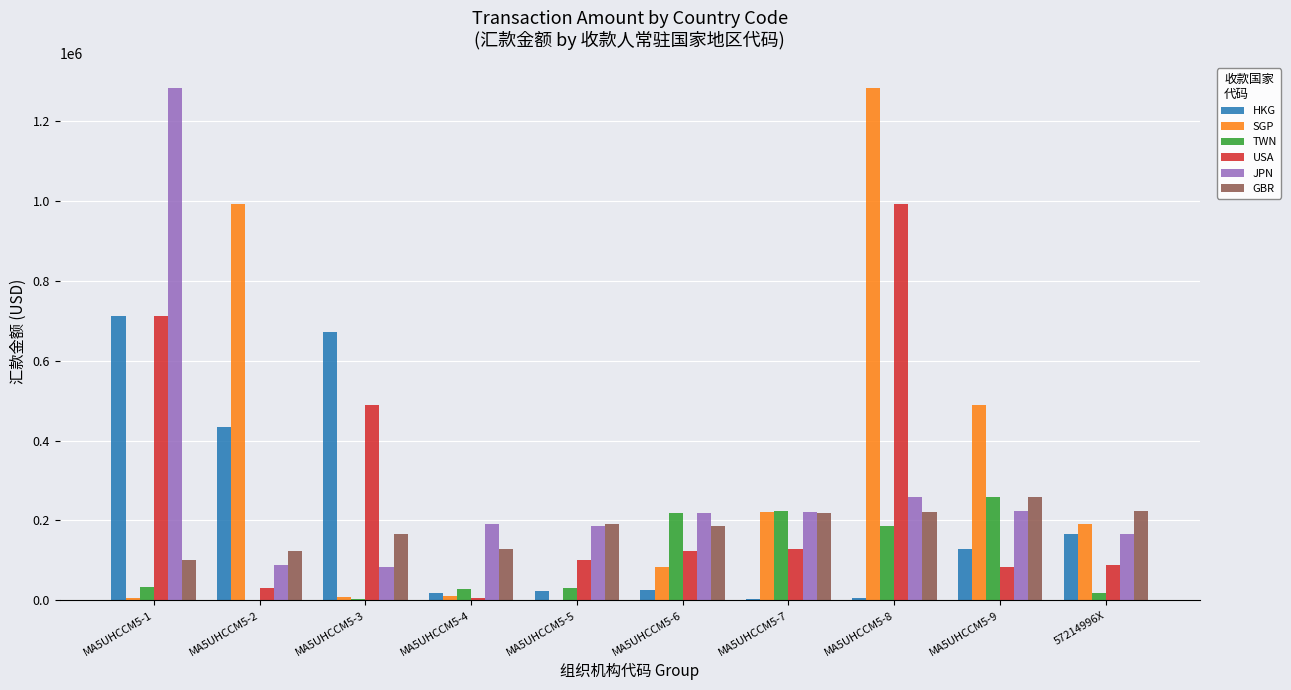

What is the greatest value displayed?

1281799